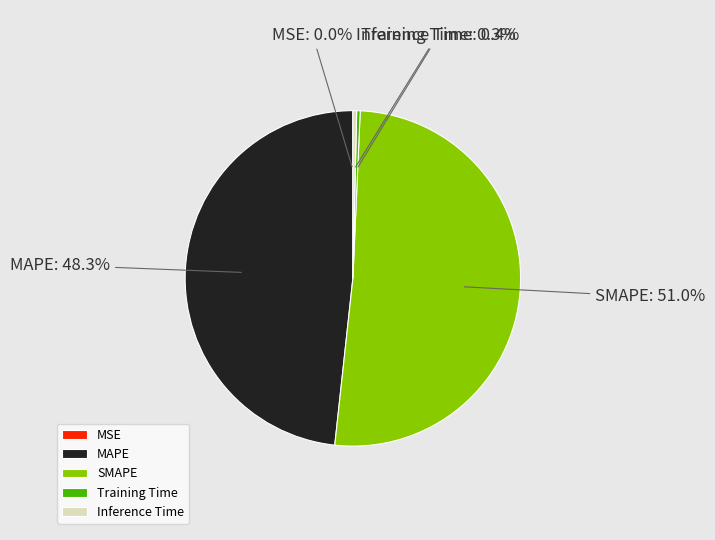

What is the largest slice in the pie chart?

SMAPE